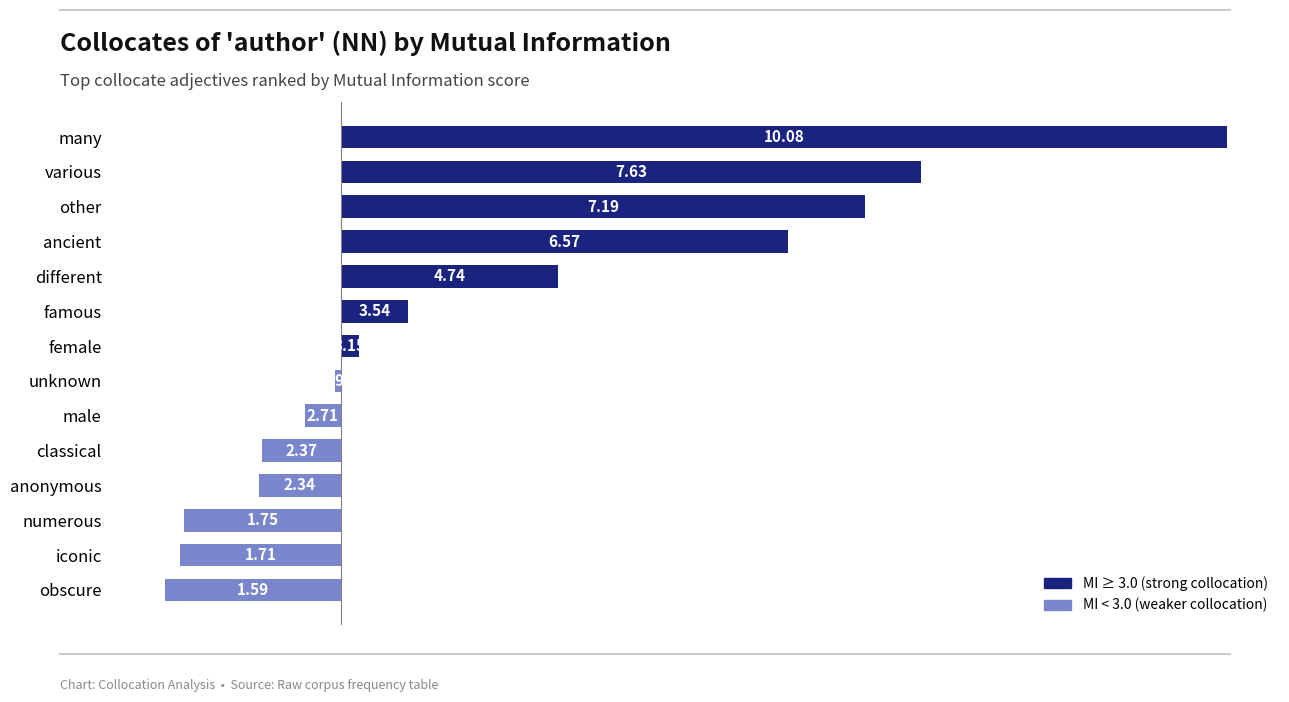

What is the sum of the values at different and famous?

8.3